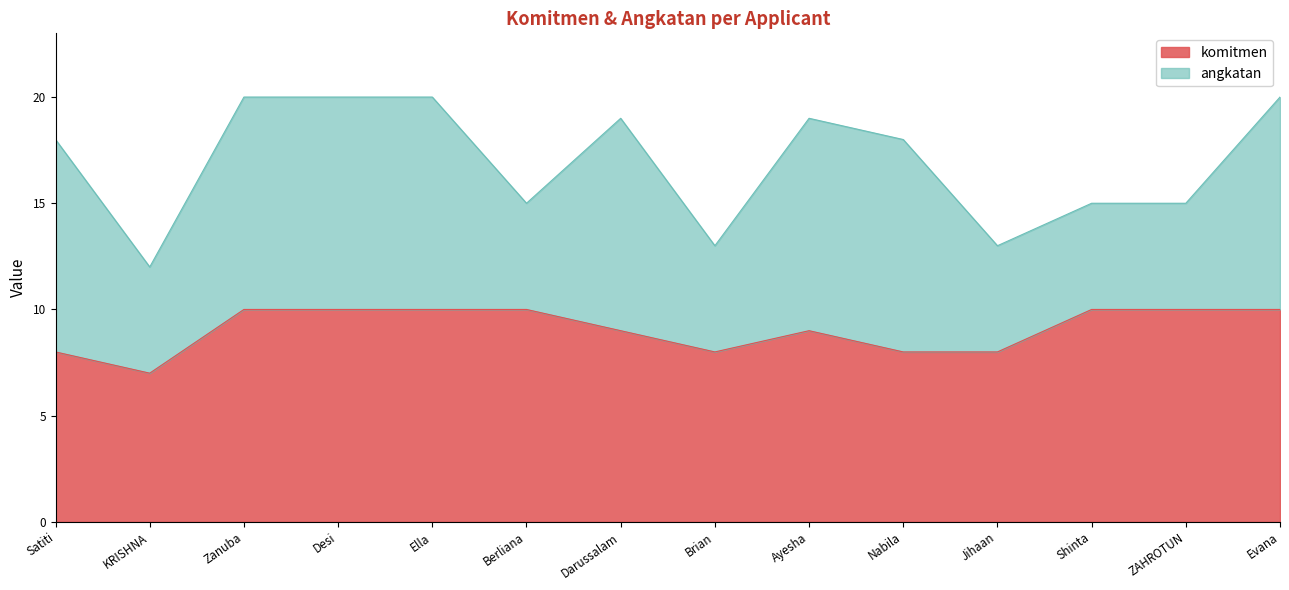

Is it true that komitmen equals 14 at Nabila?

False